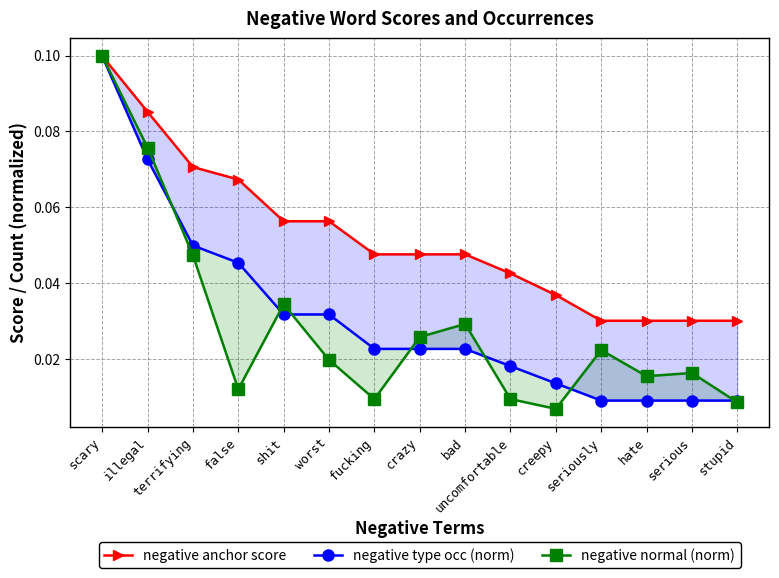

What is the sum of all negative type occ (norm) values?

0.5